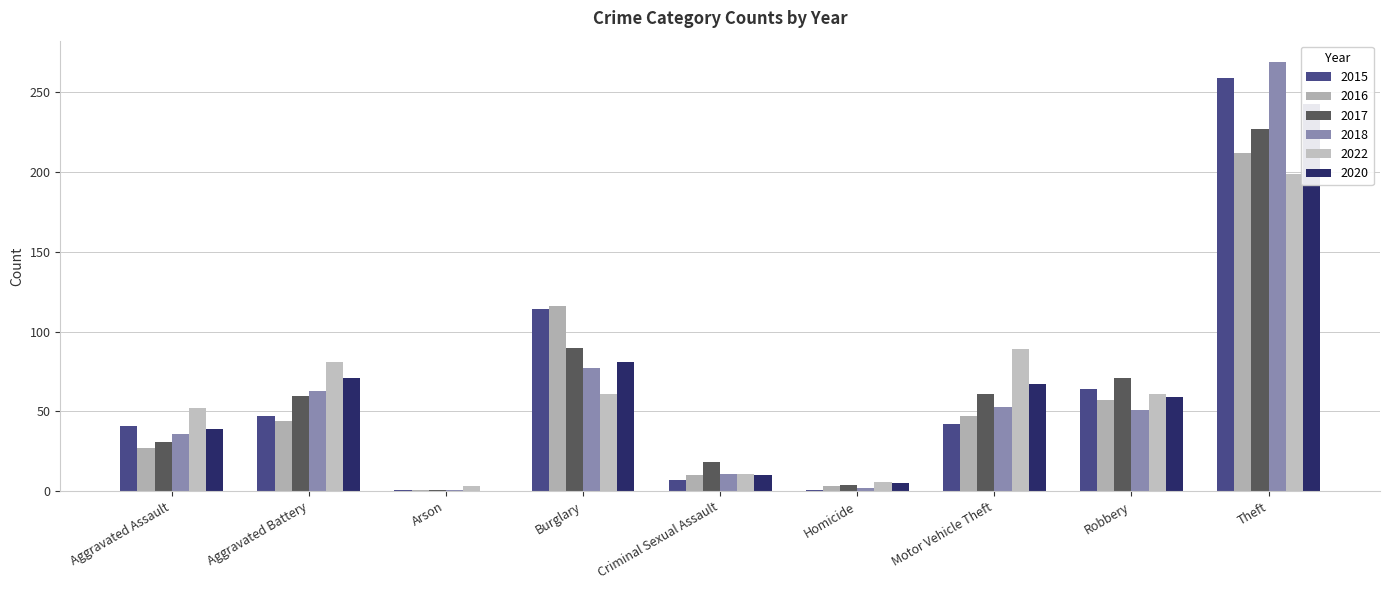

What is the label of the 7th bar from the left?

Motor Vehicle Theft